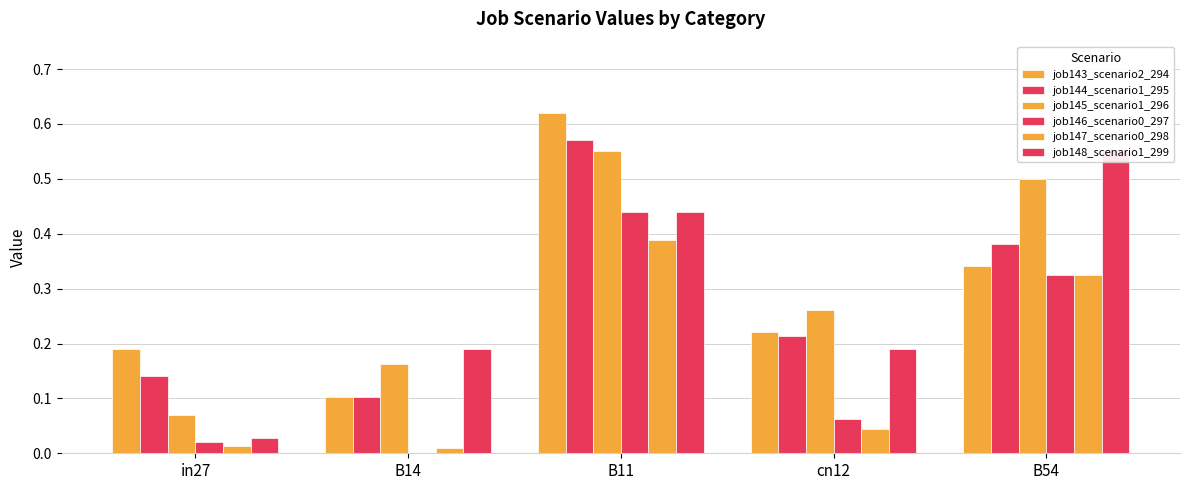

The job143_scenario2_294 series shows 0.1 at B14. True or false?

True